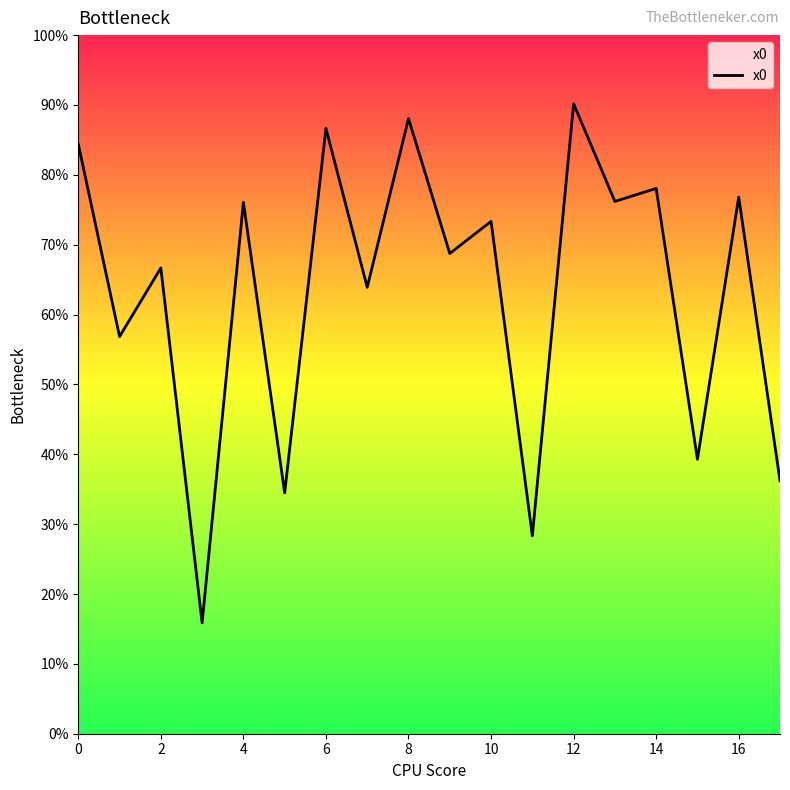

Is this an area chart (filled region under the line)?

Yes